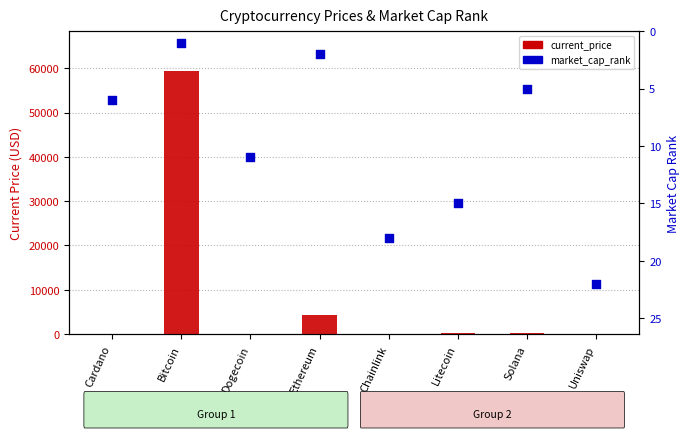

Is the value of current_price at Uniswap greater than the value of market_cap_rank at Litecoin?

Yes